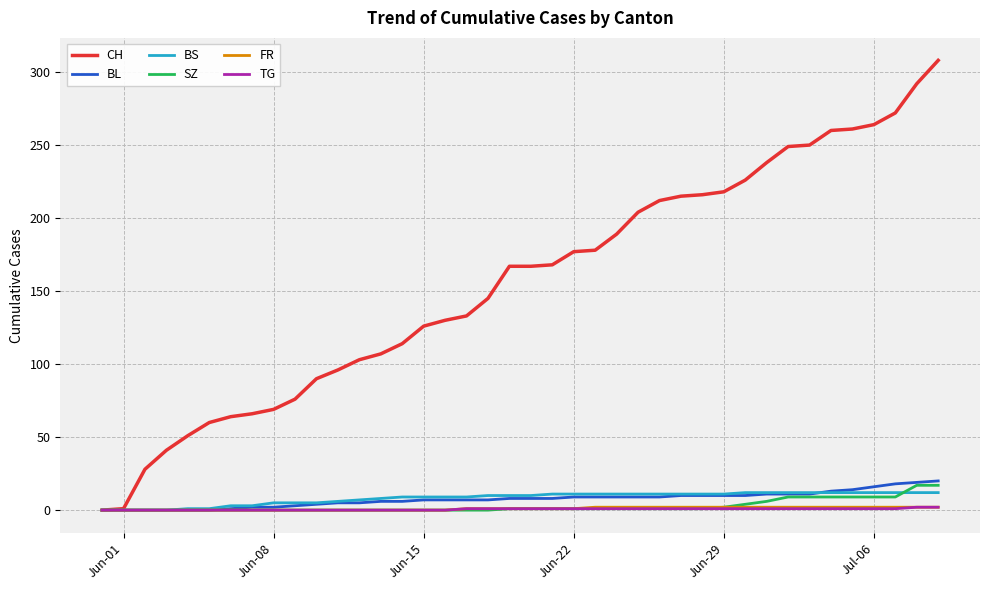

Which series has the largest total across all categories?

CH